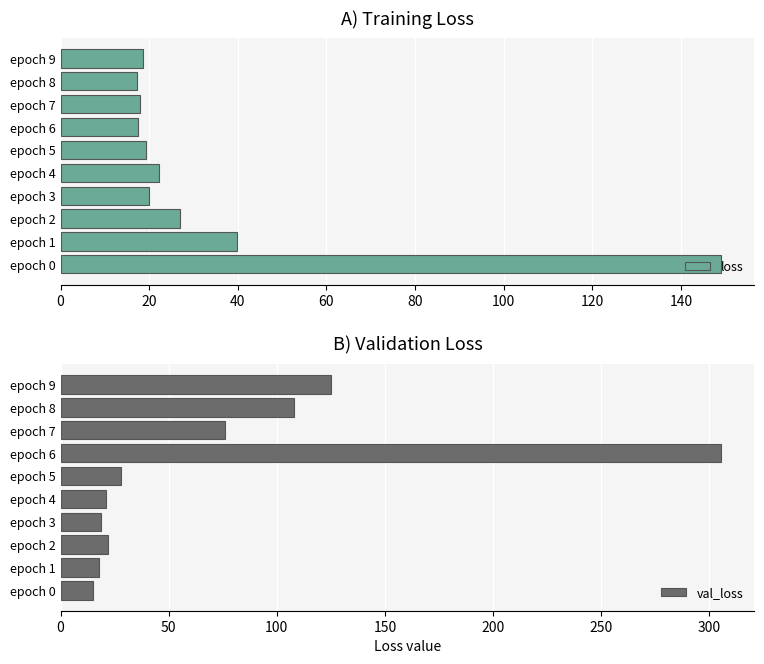

Where is loss nearest to the value 83?

epoch 1